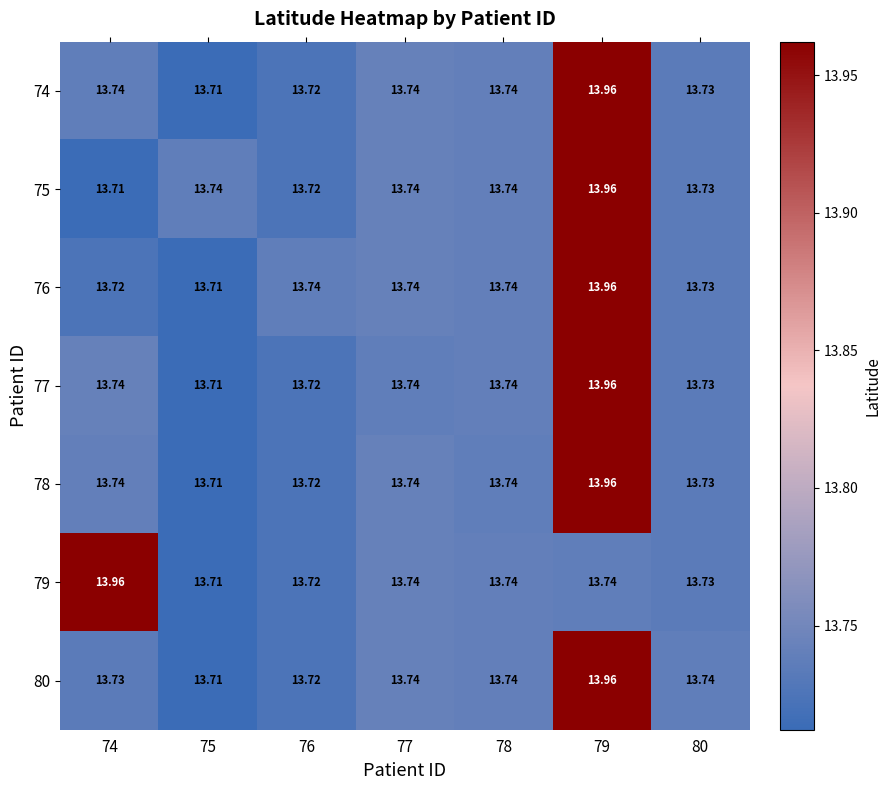

Reading right to left, list all the values displayed in this chart.

74: 80=13.7	79=14.0	78=13.7	77=13.7	76=13.7	75=13.7	74=13.7
75: 80=13.7	79=14.0	78=13.7	77=13.7	76=13.7	75=13.7	74=13.7
76: 80=13.7	79=14.0	78=13.7	77=13.7	76=13.7	75=13.7	74=13.7
77: 80=13.7	79=14.0	78=13.7	77=13.7	76=13.7	75=13.7	74=13.7
78: 80=13.7	79=14.0	78=13.7	77=13.7	76=13.7	75=13.7	74=13.7
79: 80=13.7	79=13.7	78=13.7	77=13.7	76=13.7	75=13.7	74=14.0
80: 80=13.7	79=14.0	78=13.7	77=13.7	76=13.7	75=13.7	74=13.7